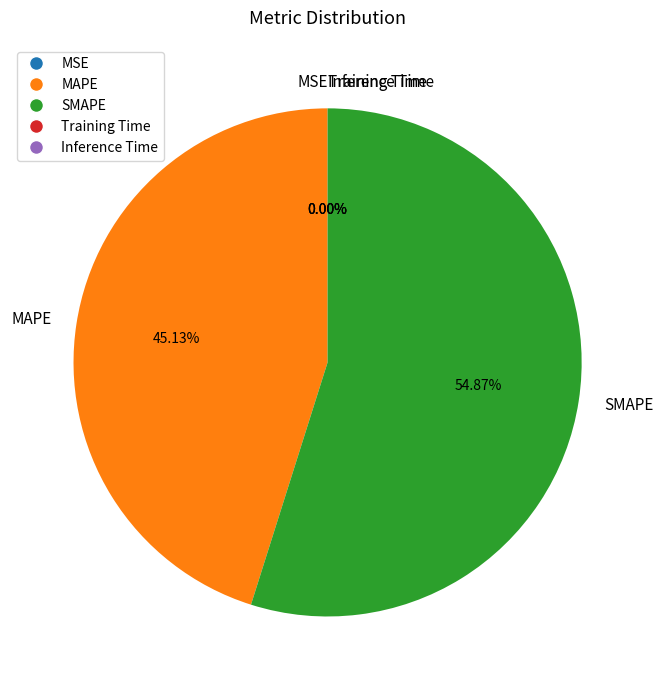

Is there a majority slice in this chart?

Yes